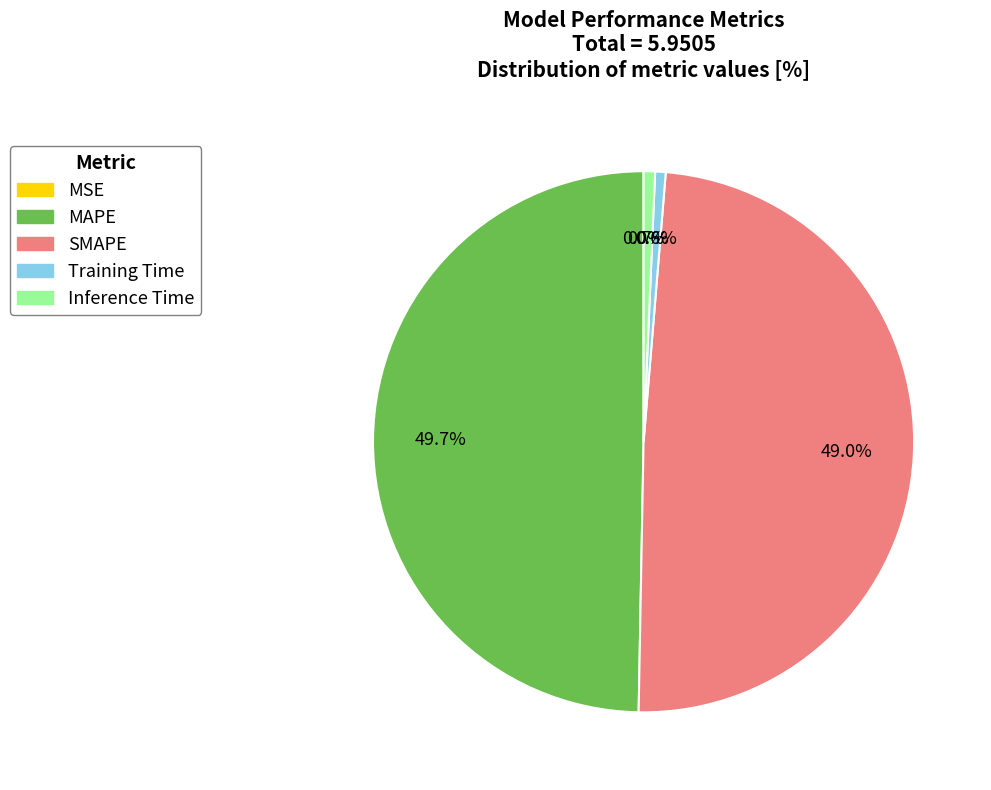

What percentage is the Training Time slice, to the nearest percent?

1%